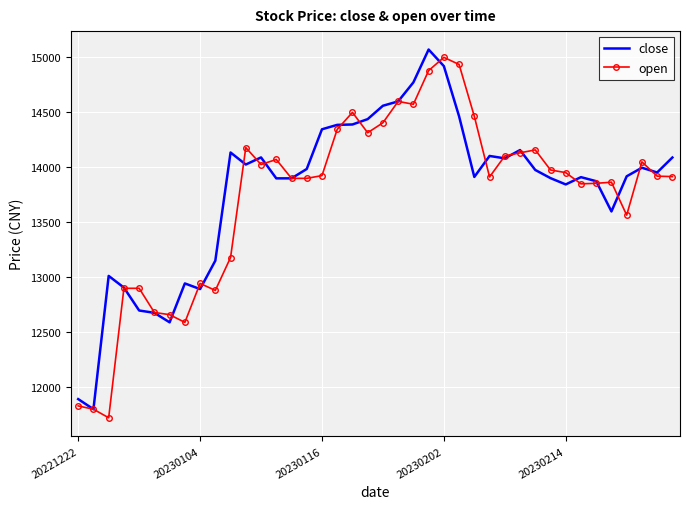

What is the maximum value shown in the chart?

15071.9